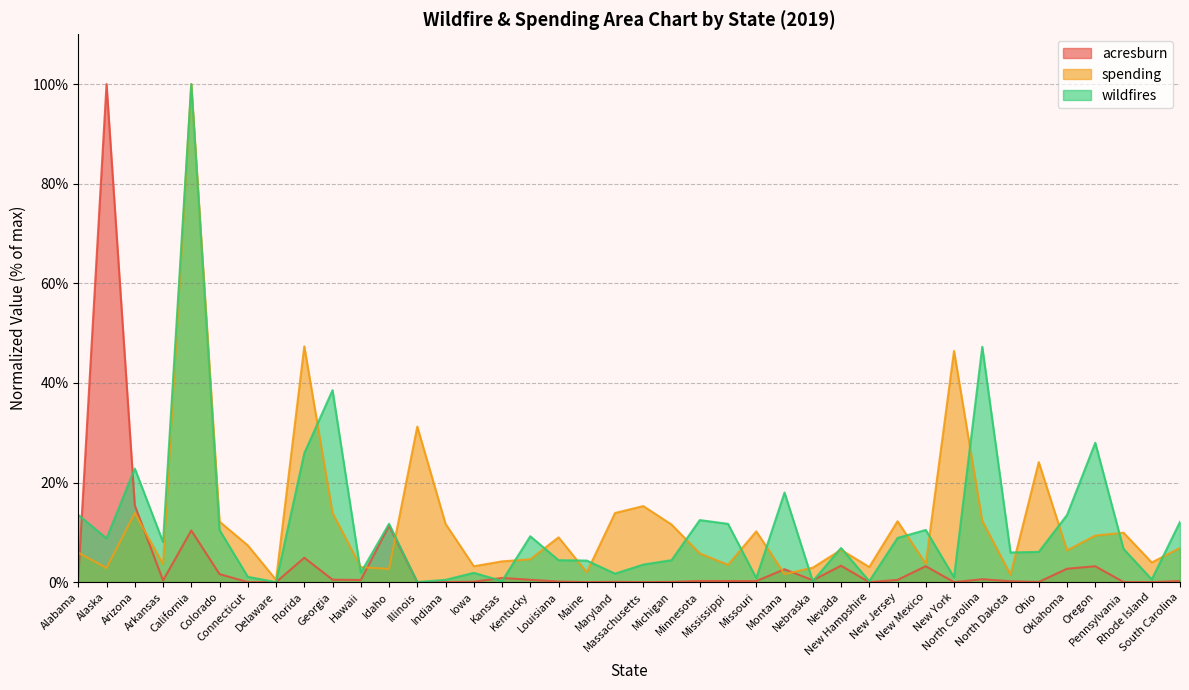

Between which two adjacent categories do acresburn and spending first intersect?

Alabama and Alaska